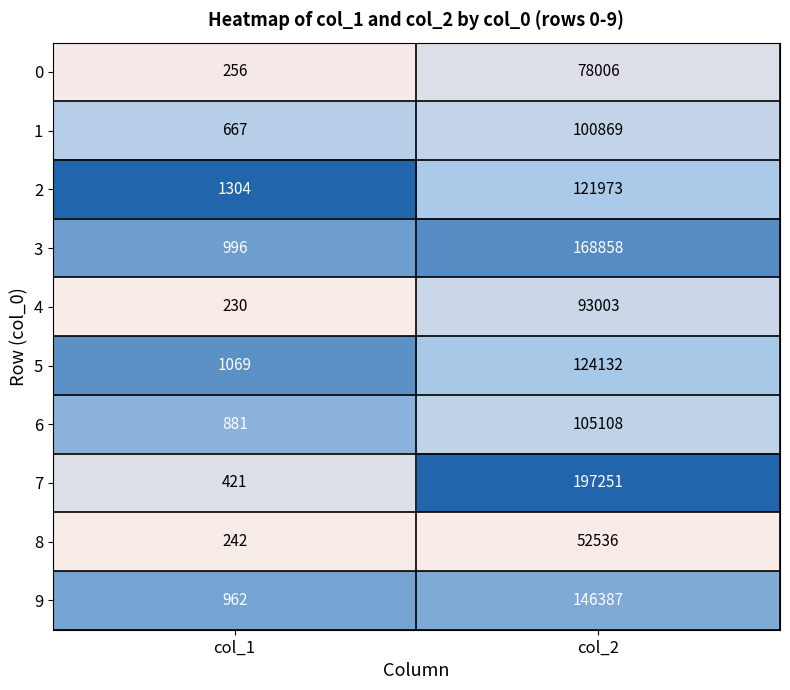

Reading right to left, transcribe all the data shown in this chart.

0: col_2=78006	col_1=256
1: col_2=100869	col_1=667
2: col_2=121973	col_1=1304
3: col_2=168858	col_1=996
4: col_2=93003	col_1=230
5: col_2=124132	col_1=1069
6: col_2=105108	col_1=881
7: col_2=197251	col_1=421
8: col_2=52536	col_1=242
9: col_2=146387	col_1=962